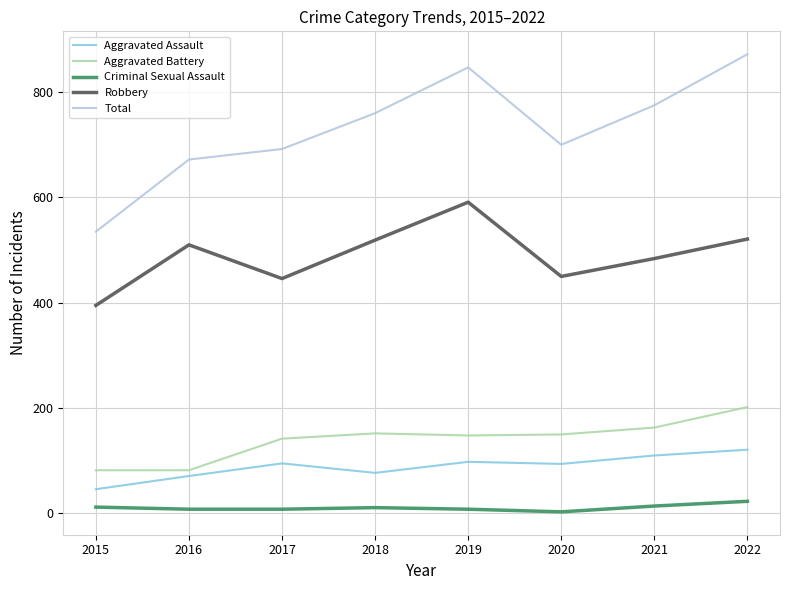

What is the total value across all series at 2022?

1739